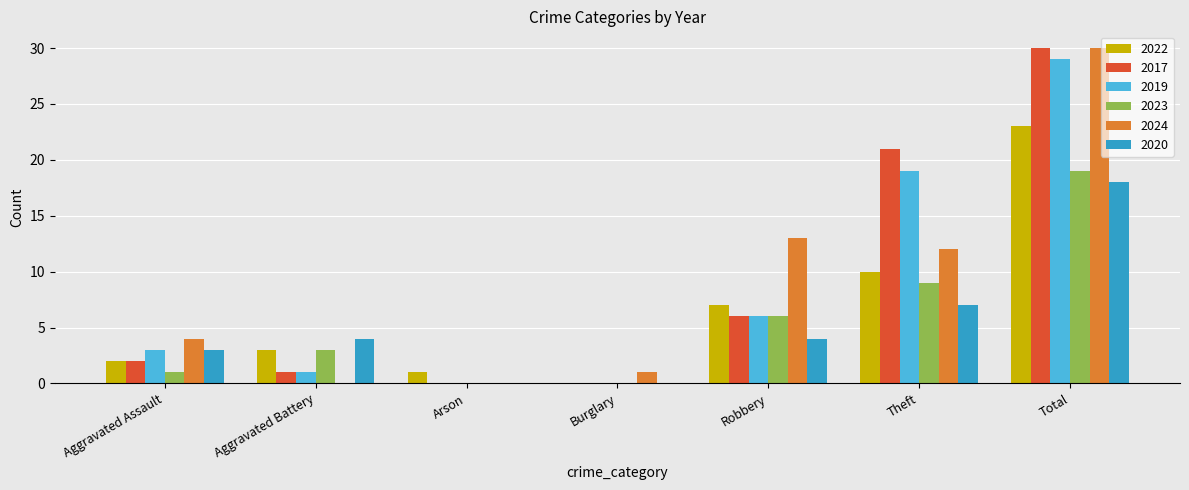

Which series changed the most between Arson and Robbery?

2024